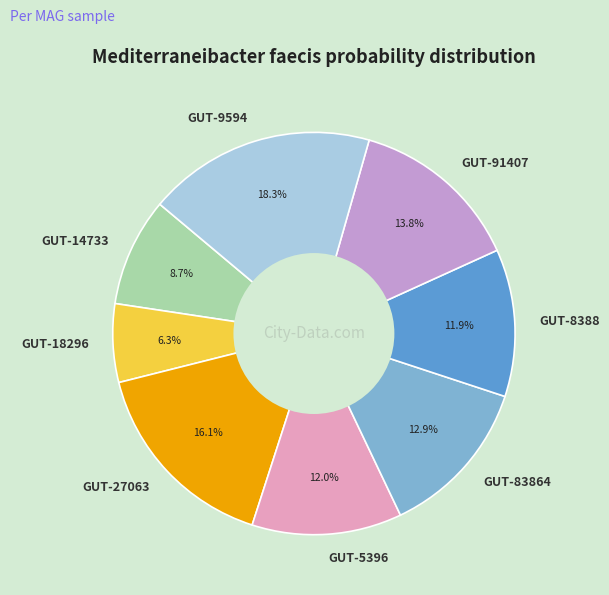

Does GUT-5396 account for over 50% of the chart?

No